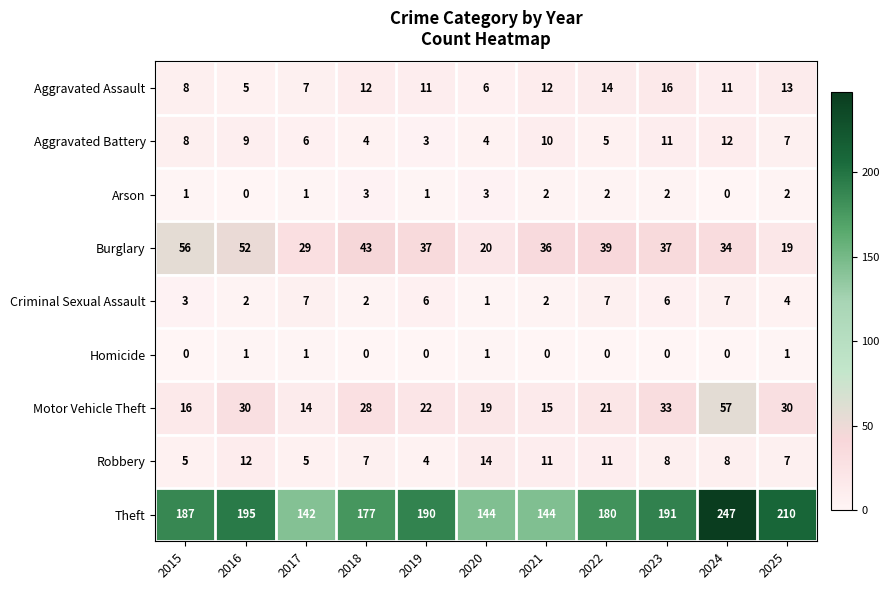

What is the average value of the Aggravated Battery series?

7